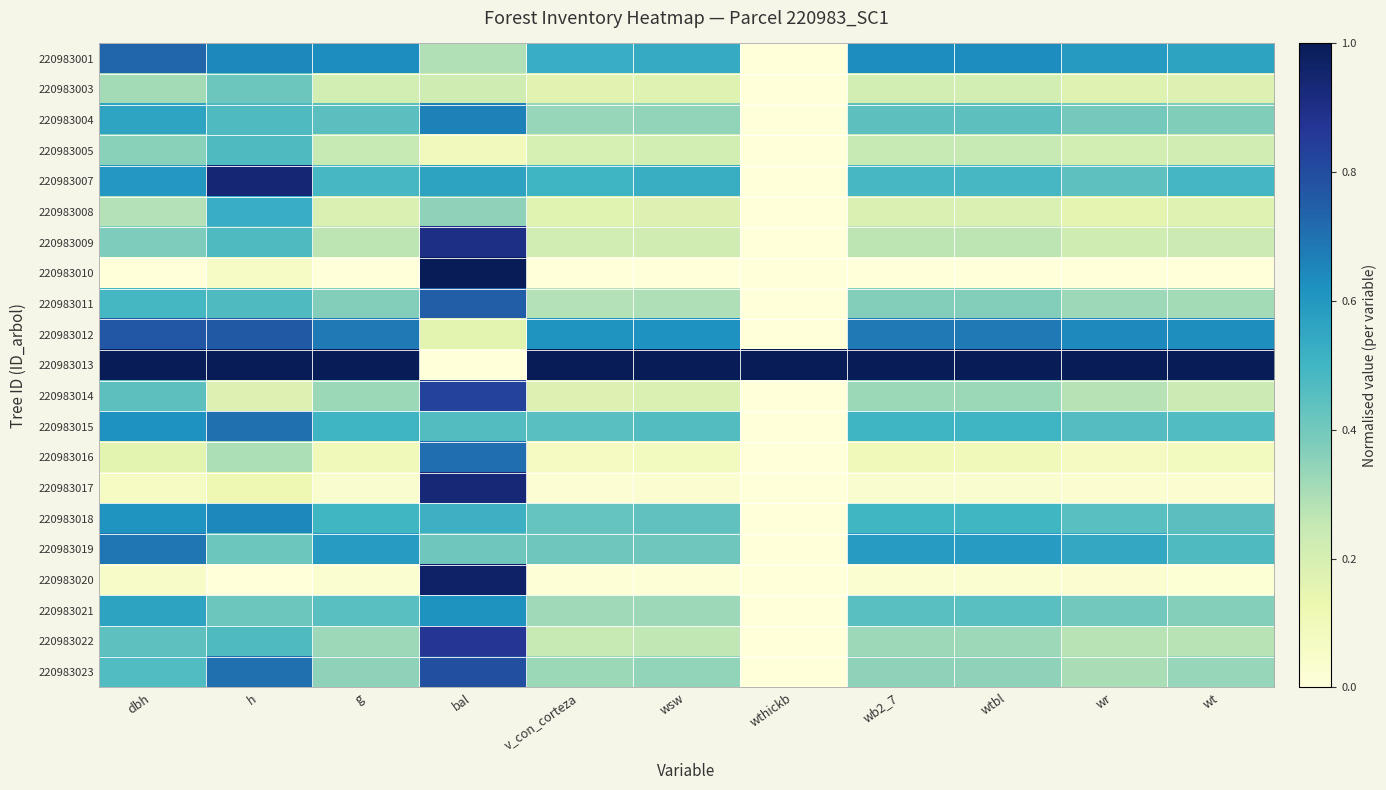

Which series changed the most between h and wtbl?

220983007